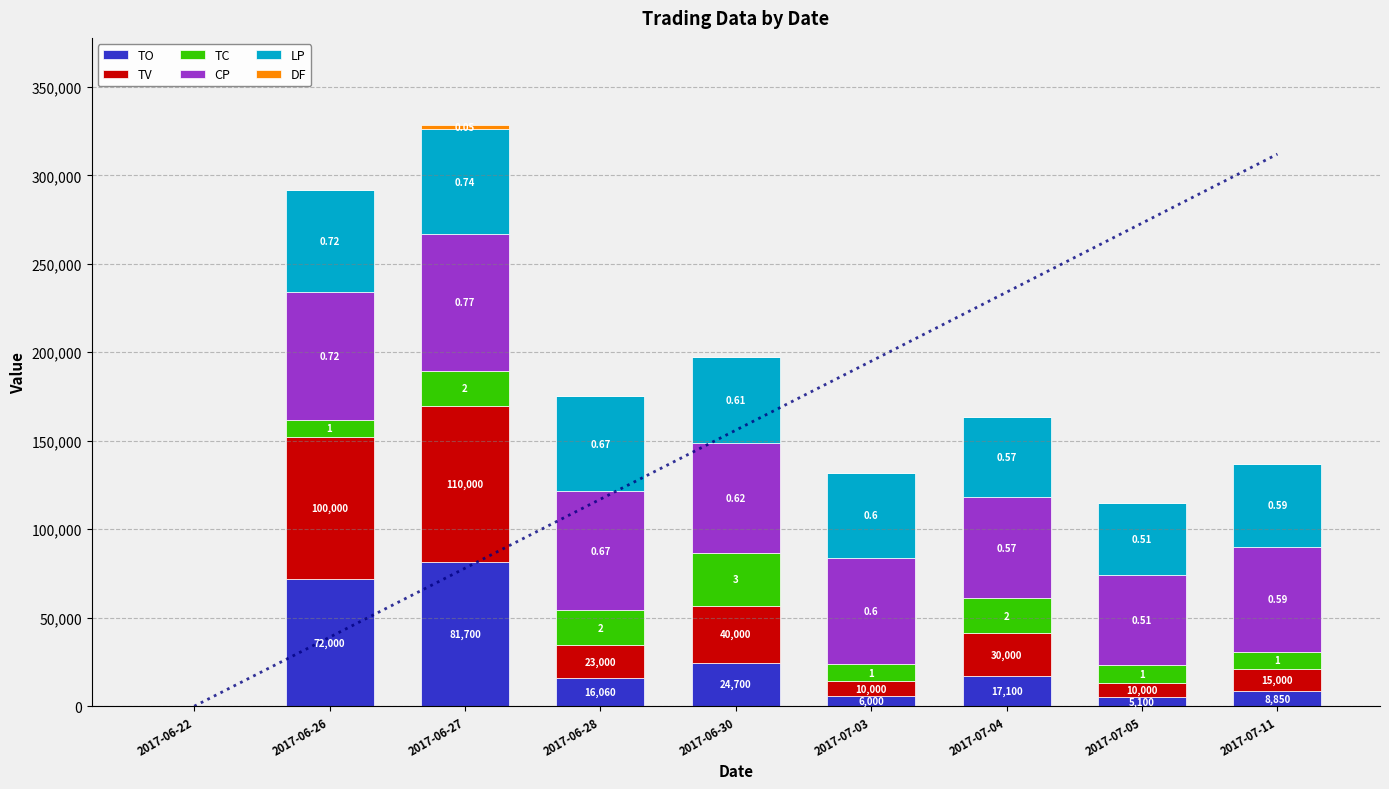

How many values in the LP series are below 48000?

4